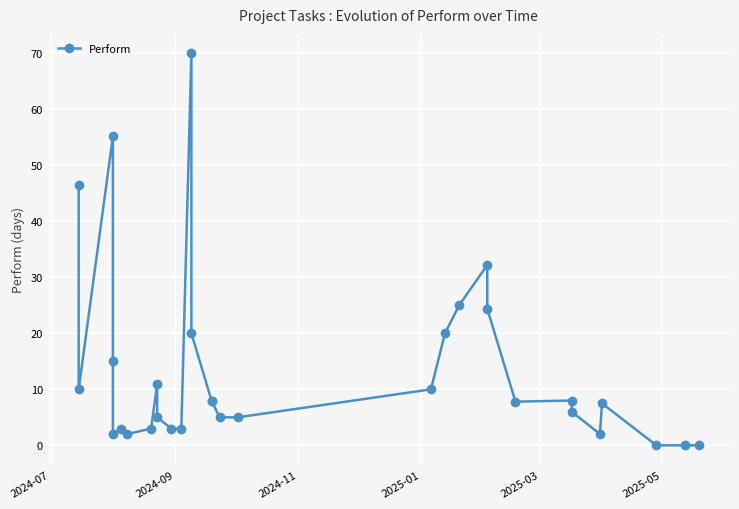

How many lines are shown in the chart?

1